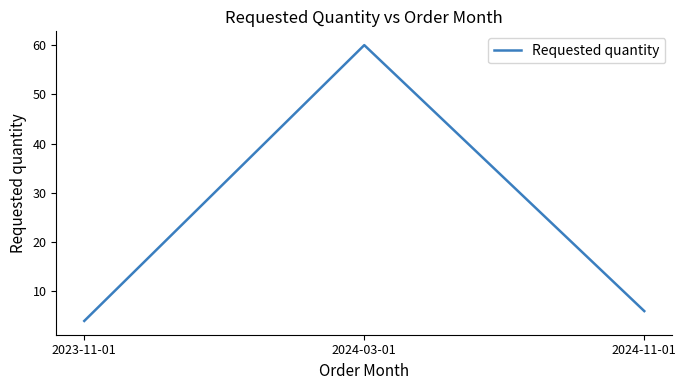

Approximately how many times larger is the value at 2023-11-01 compared to 2024-11-01?

0.7